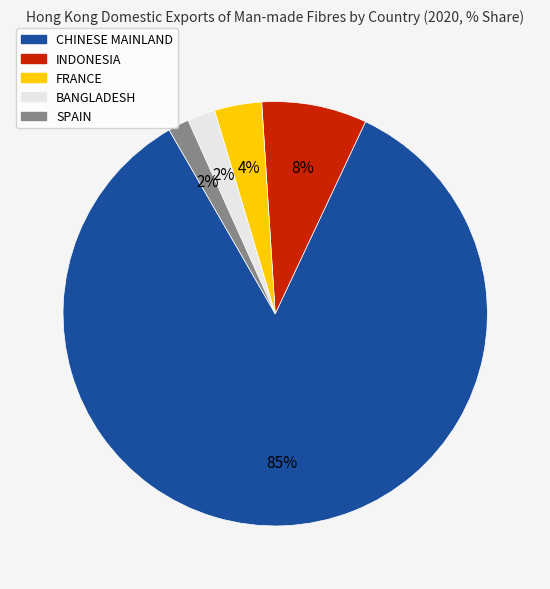

Which slice is the largest?

CHINESE MAINLAND